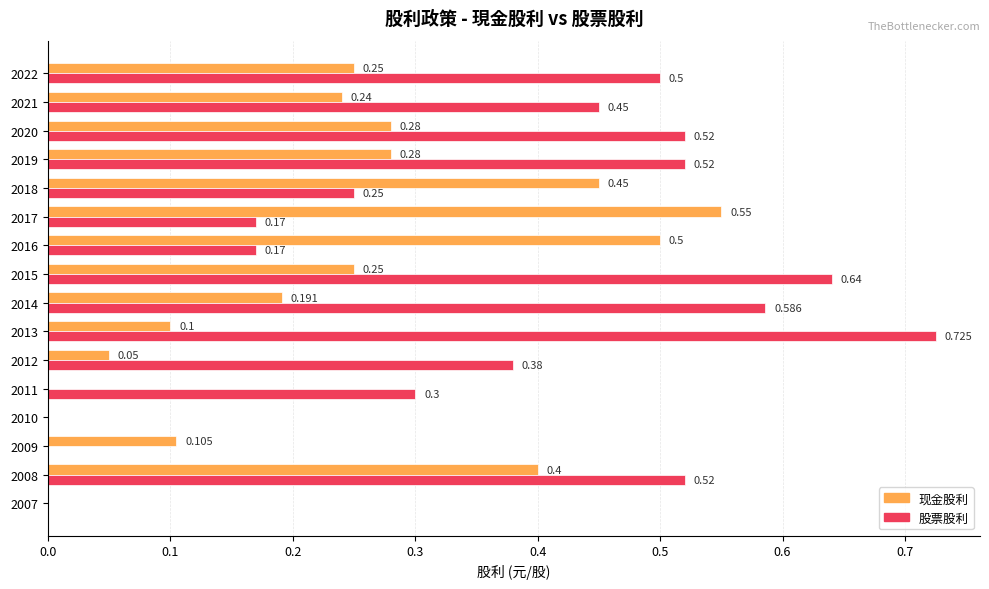

How many data points in 股票股利 are above 0?

13